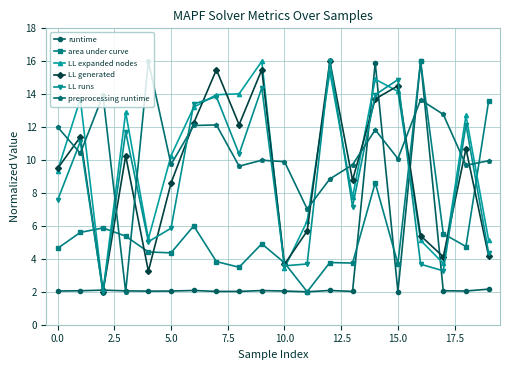

What is the minimum value shown in the chart?

2.0